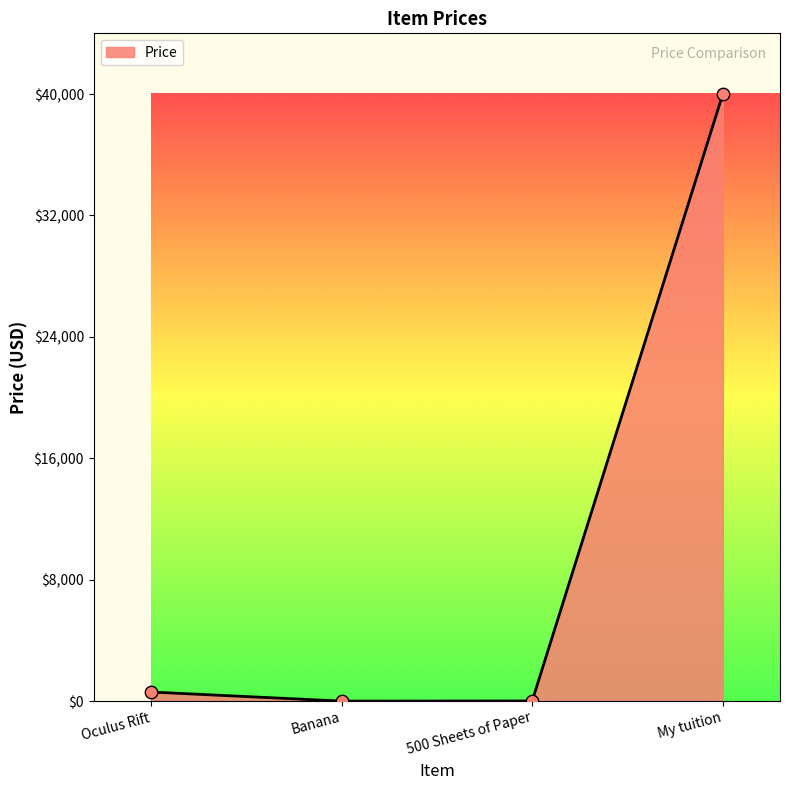

What is the change in value from 500 Sheets of Paper to My tuition?

+39990.0